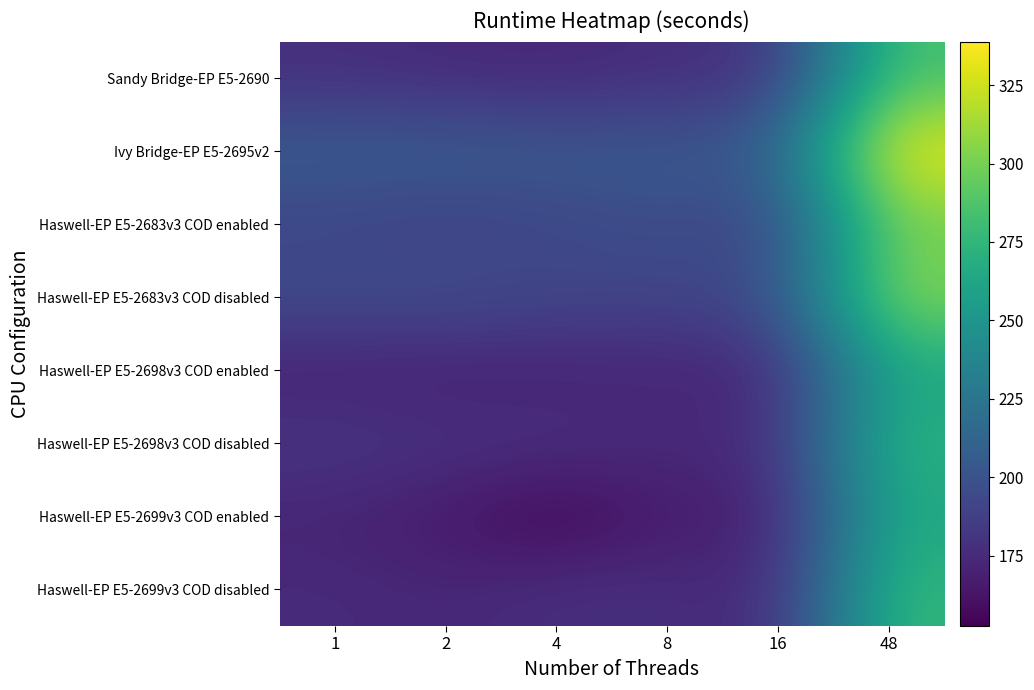

Which category has the lowest value in the Haswell-EP E5-2698v3 COD enabled series?

2